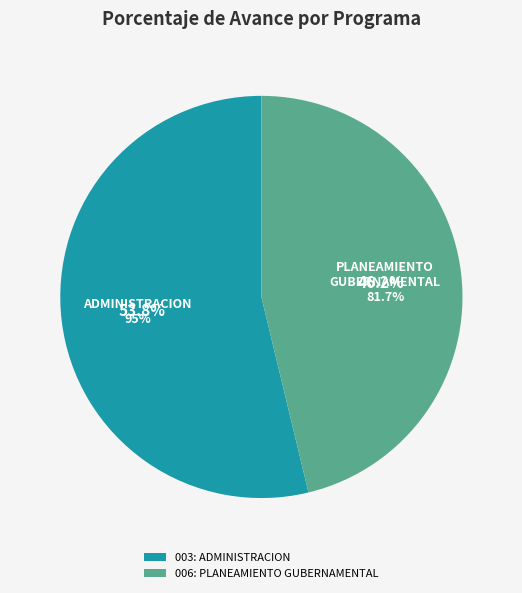

What percentage is the 003: ADMINISTRACION slice, to the nearest percent?

54%